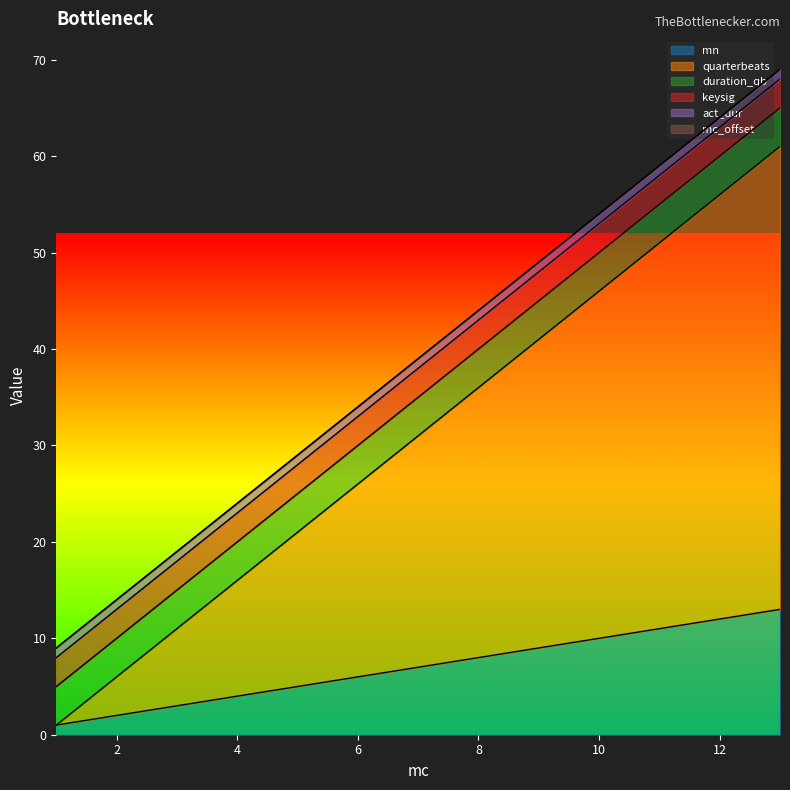

At how many categories does at least one series exceed 1?

13